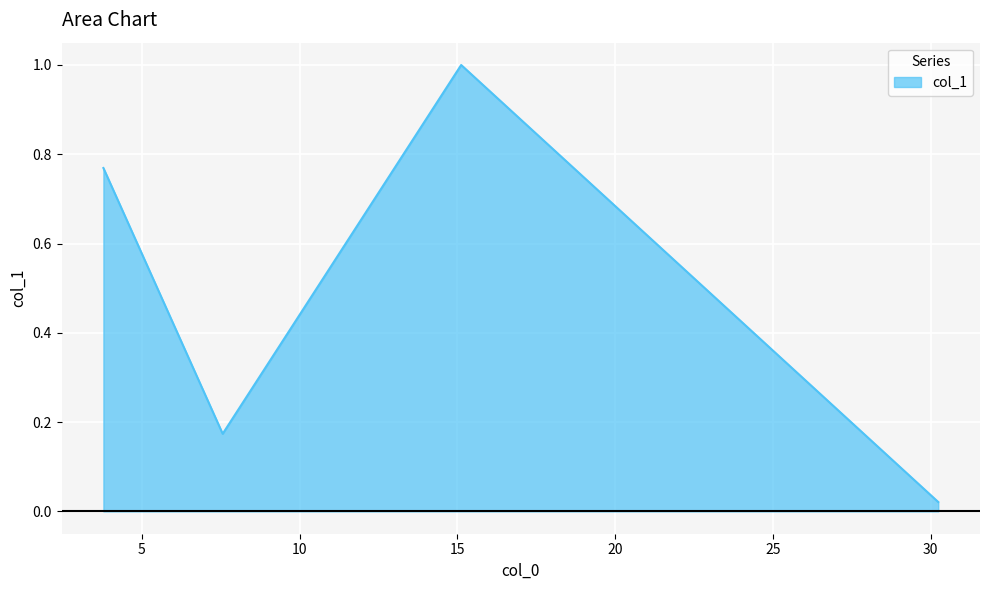

What is the average value?

0.5